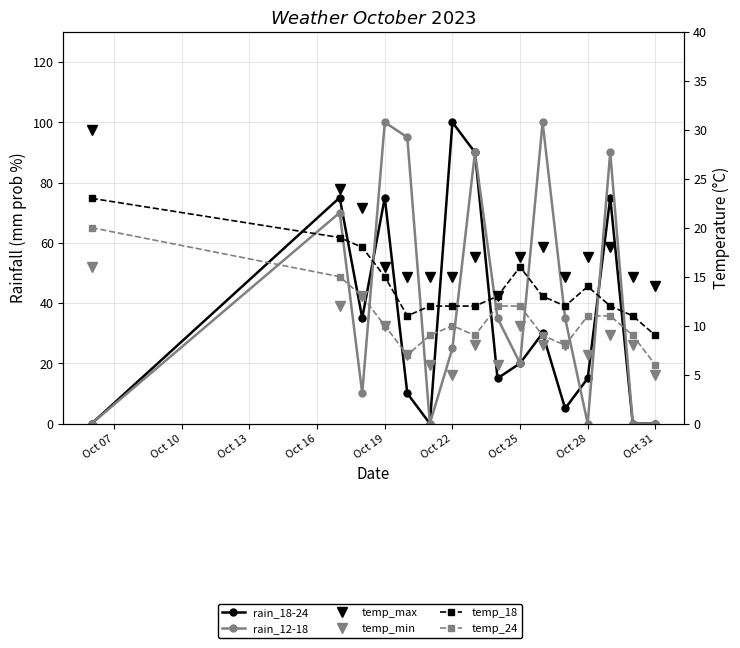

How many values in the temp_min series are below 8?

6